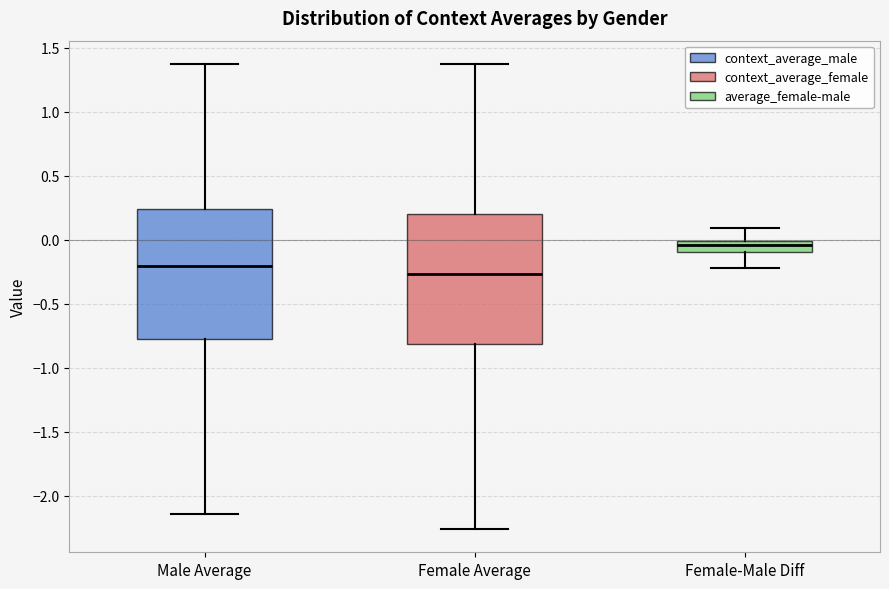

Reading left to right, transcribe this box plot: for each box, give where its median line is, the range the box spans, and where its two whiskers end, as read against the y-axis. The values are not printed on the chart, so give them approximately, as read against the axis.

Male Average: median -0.20, box -0.75 to 0.25, whiskers -2.15 to 1.35
Female Average: median -0.25, box -0.80 to 0.20, whiskers -2.25 to 1.35
Female-Male Diff: median -0.05, box -0.10 to 0.00, whiskers -0.20 to 0.10